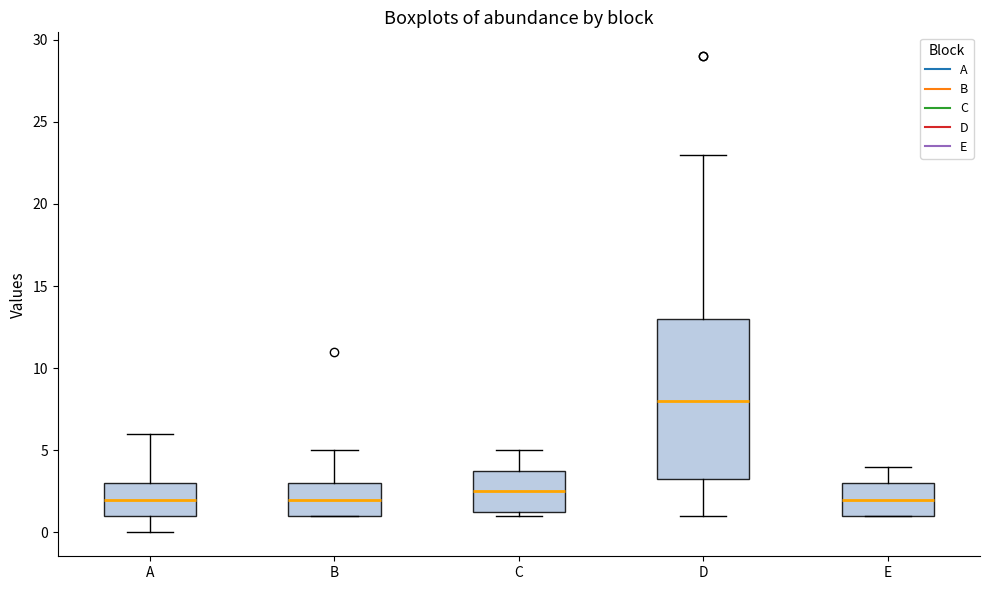

Where does the median line of the box for B sit on the y-axis? The values are not printed on the chart, so give them approximately, as read against the axis.

2.0